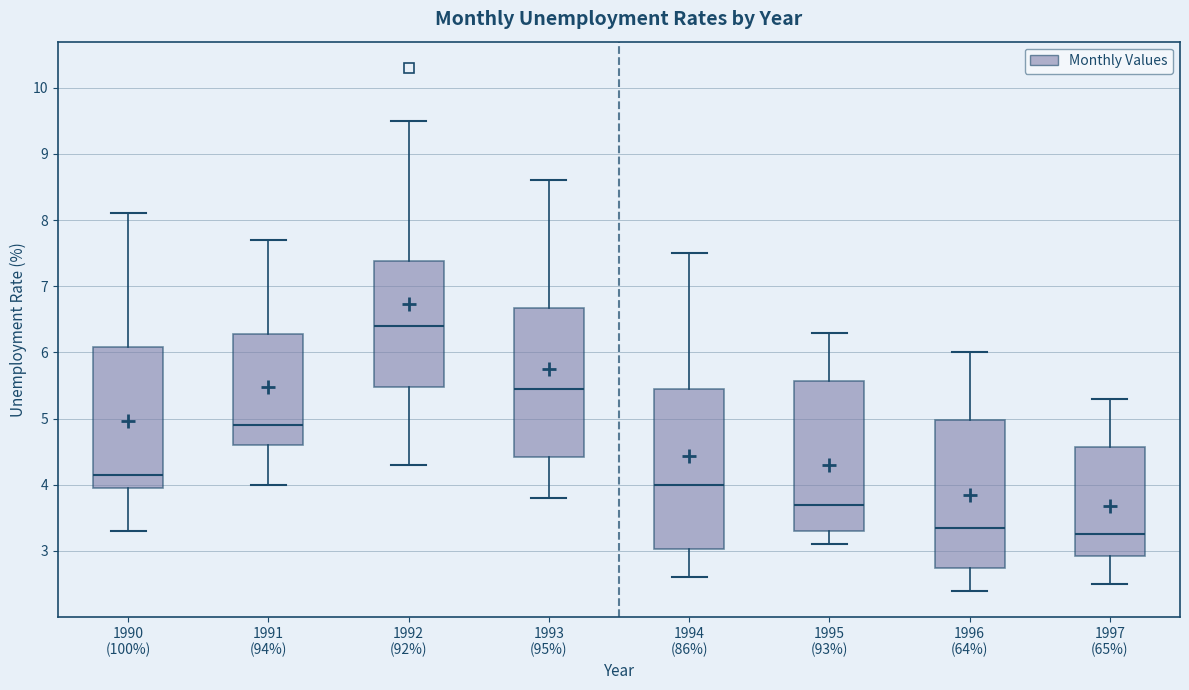

Where is the lower edge of the box for 1992 (92%) on the y-axis? The values are not printed on the chart, so give them approximately, as read against the axis.

5.5